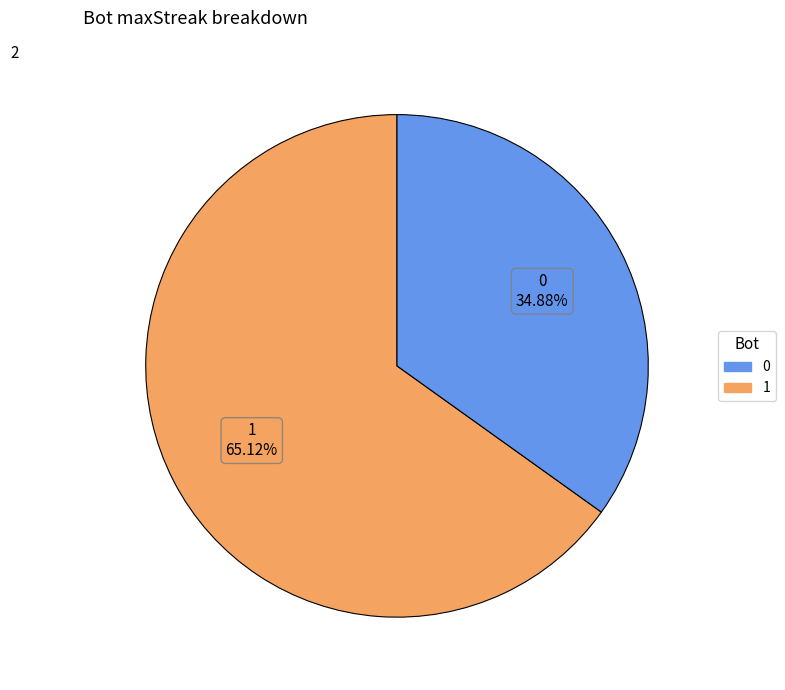

What is the majority slice?

1